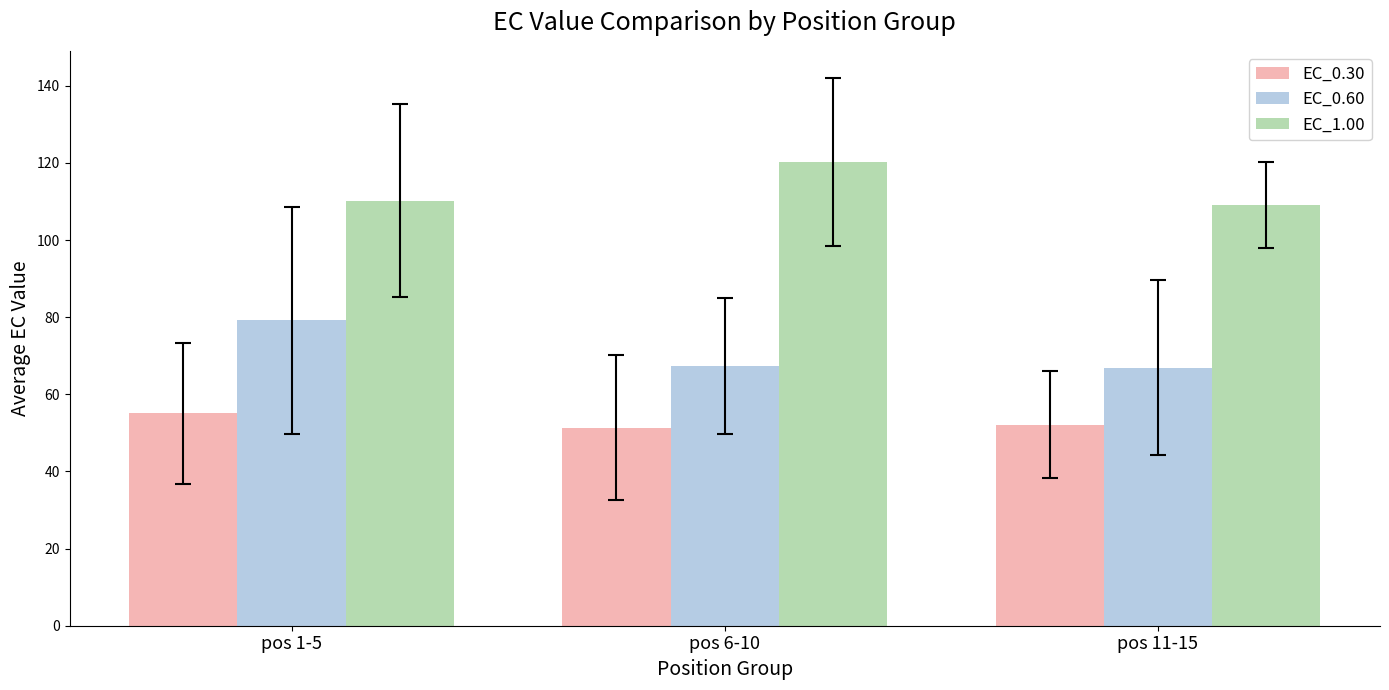

At how many categories does at least one series exceed 54?

3